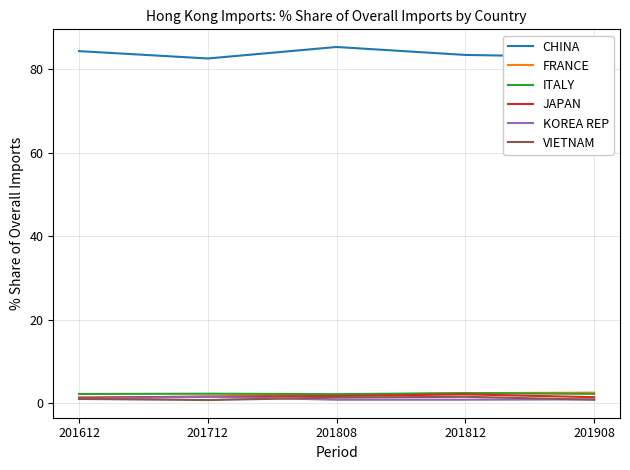

What is the spread (max minus min) of values at 201808?

84.5